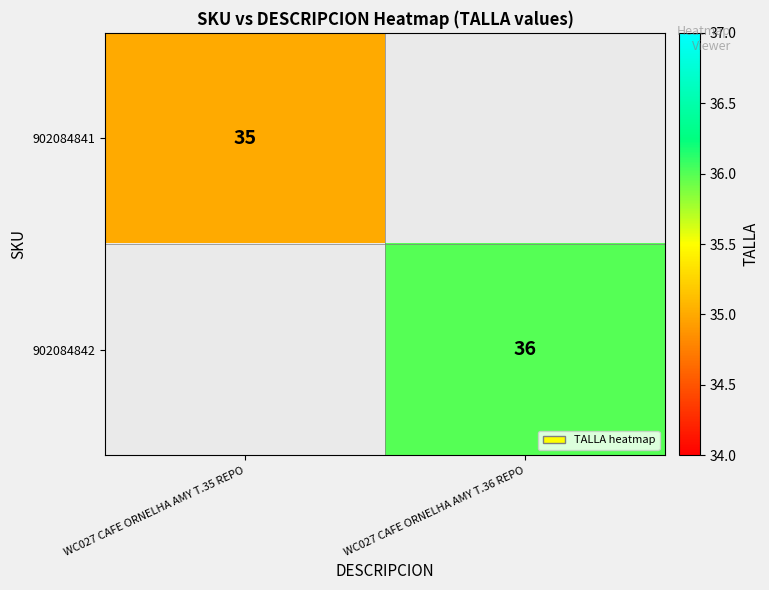

True or false: 902084842 has a value of 12 at WC027 CAFE ORNELHA AMY T.36 REPO.

False